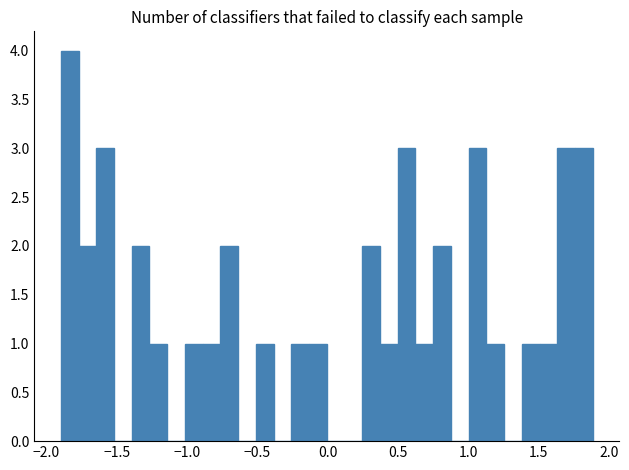

Read against the x-axis, roughly where is the centre of the tallest bar?

-1.85